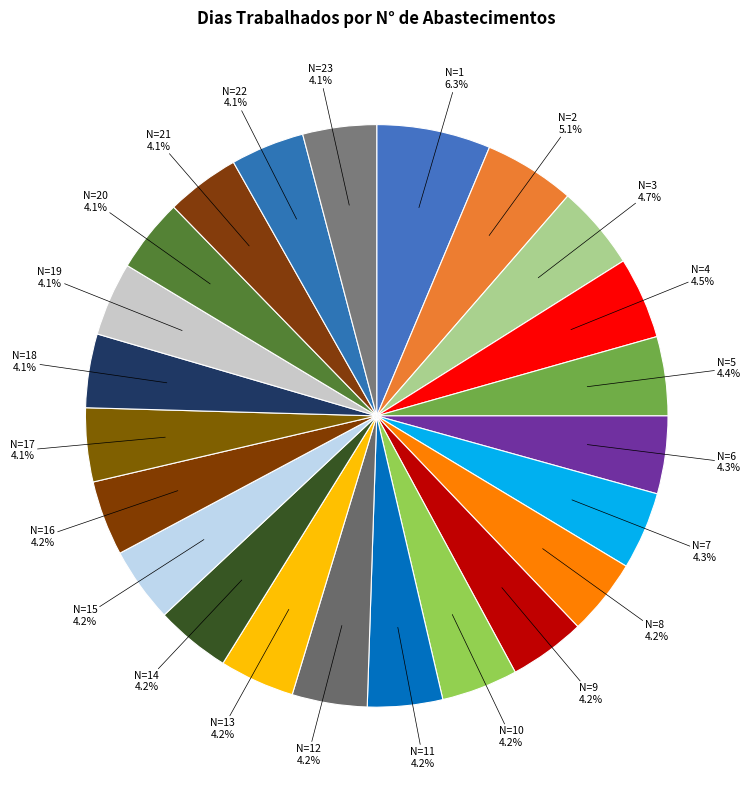

Count the number of slices in the pie.

23